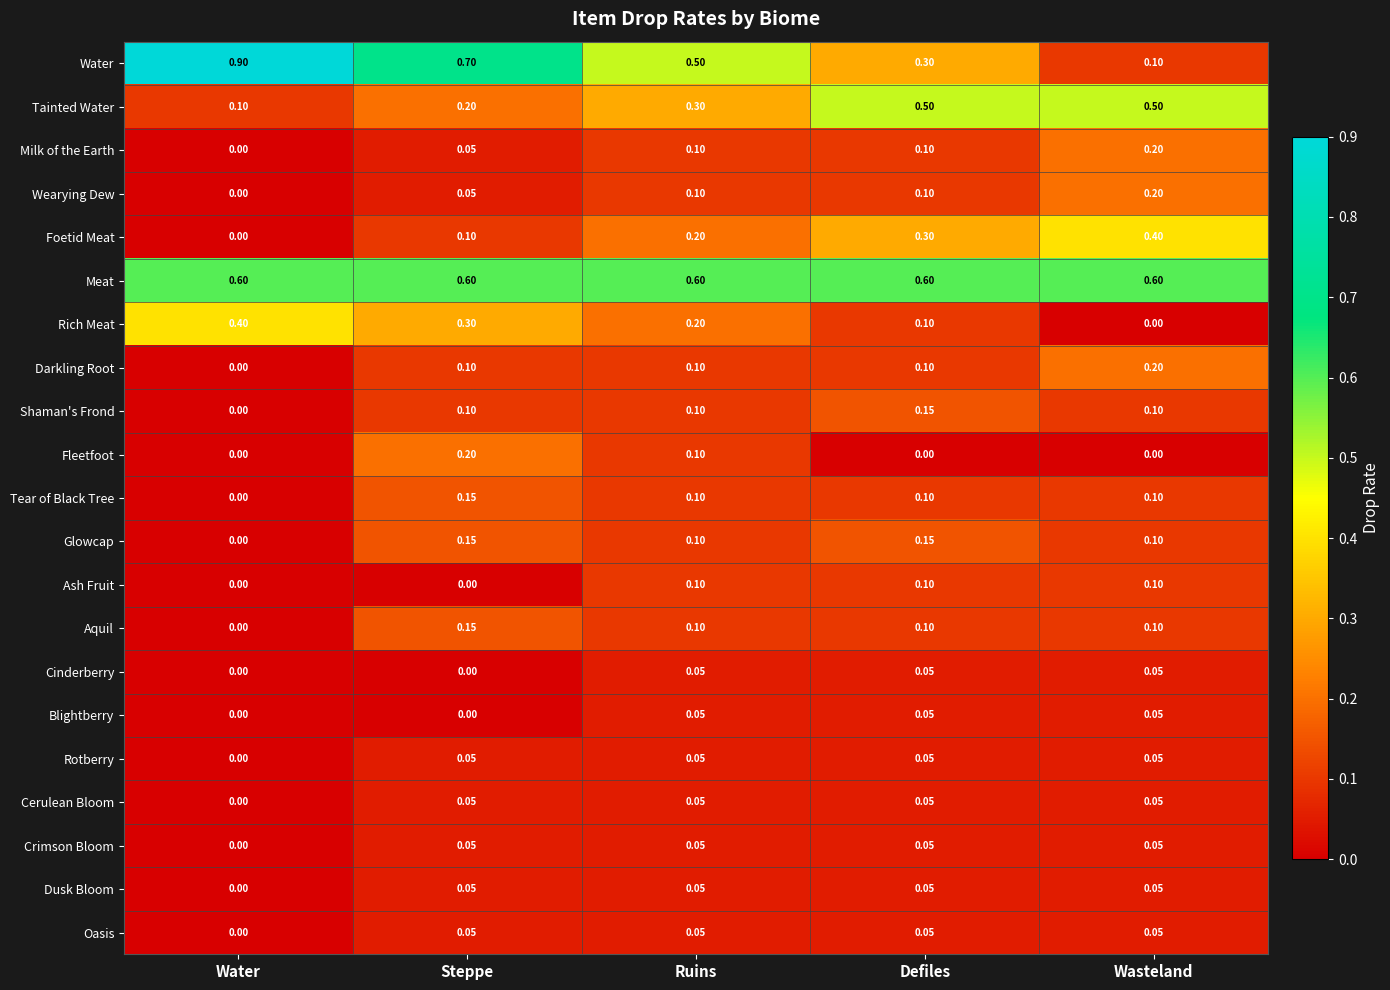

At which category does the chart reach its peak across all series?

Water